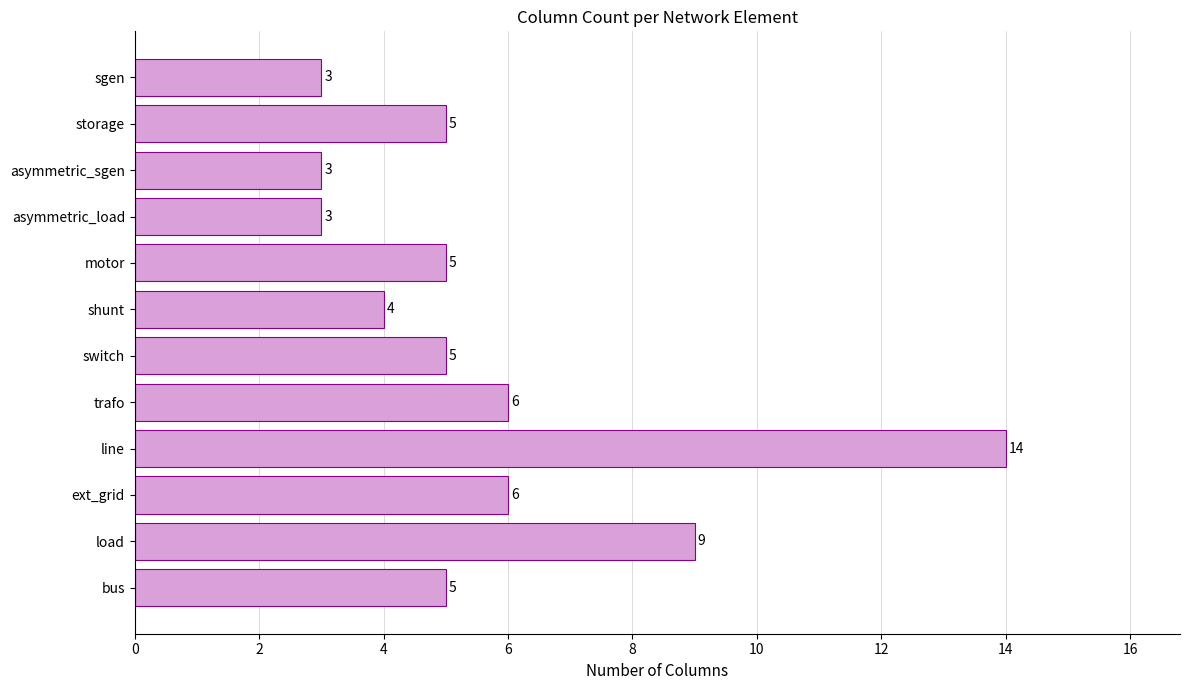

At which label is the value closest to 8?

load